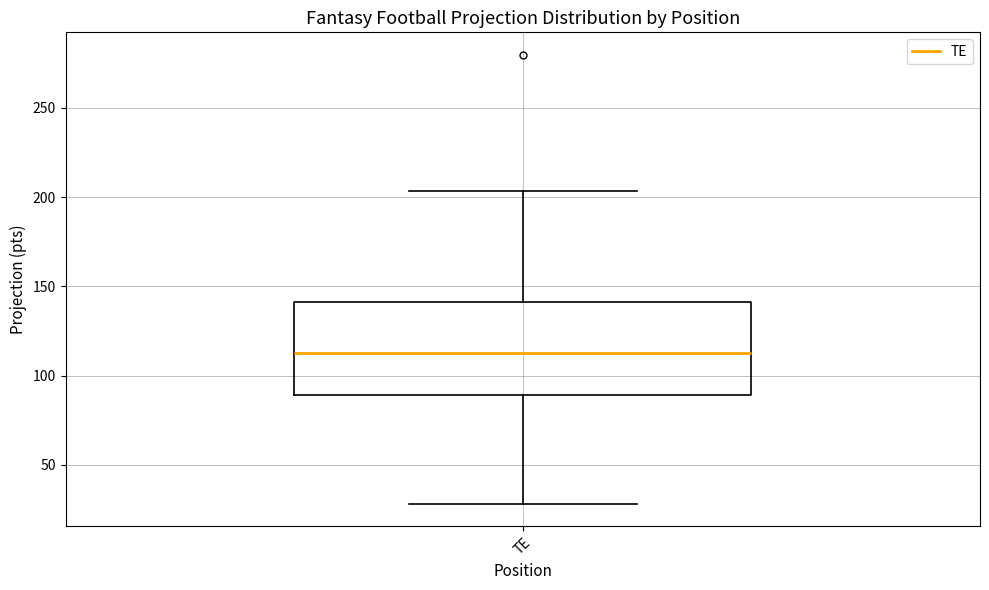

Read this box plot against the y-axis: the position of the median line, the range covered by the box, and the ends of both whiskers. The values are not printed on the chart, so give them approximately, as read against the axis.

median 110, box 90 to 140, whiskers 30 to 205